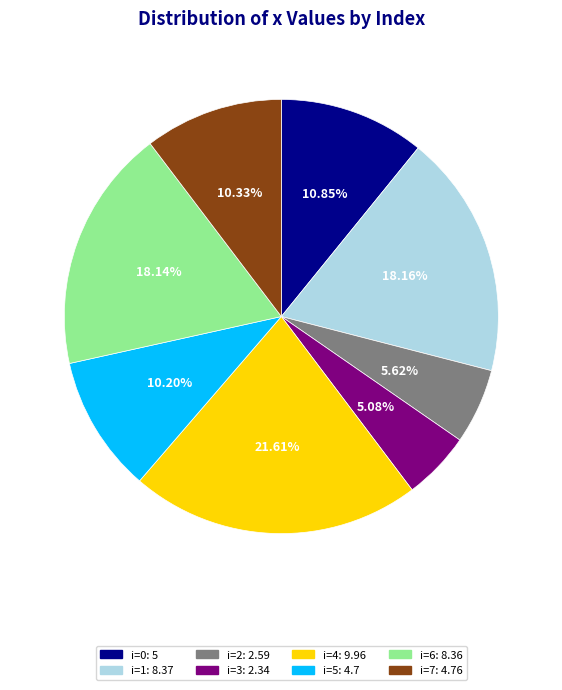

Is there any slice that represents more than half of the pie?

No